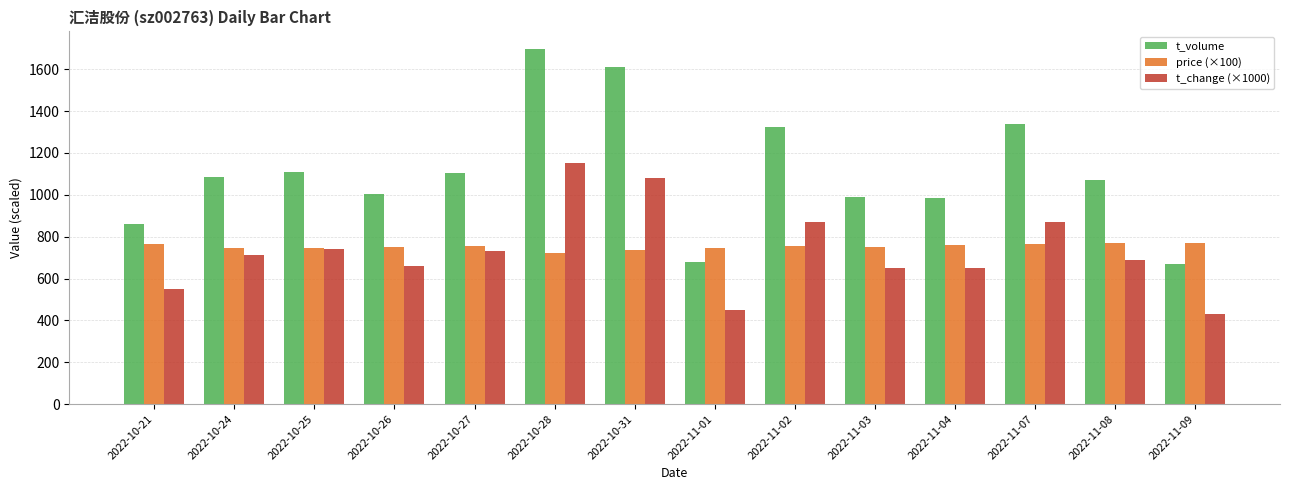

At which category is the sum across all series the highest?

2022-10-28